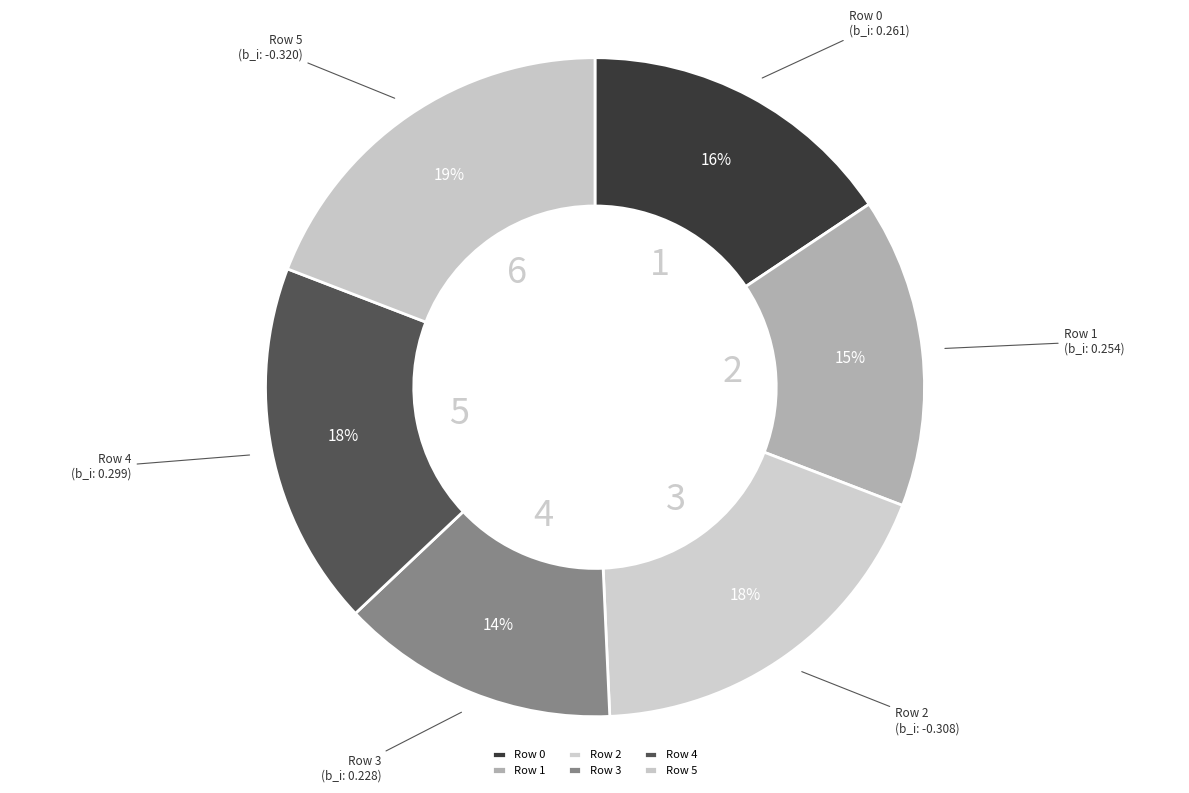

How many segments does this pie chart have?

6